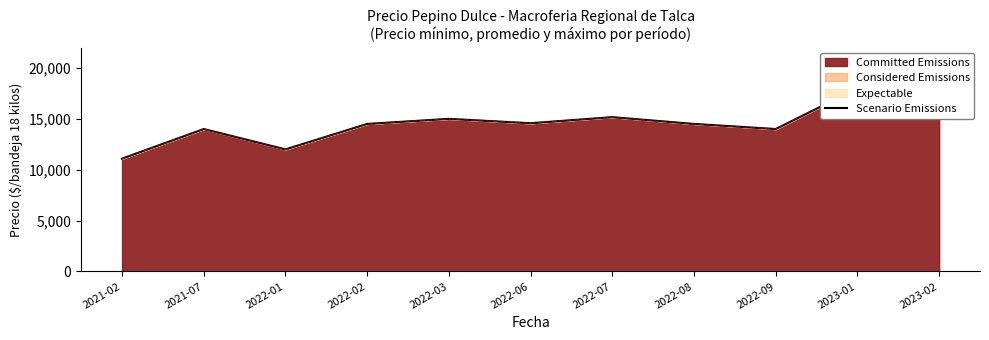

At which label is the value closest to 14545?

2022-06